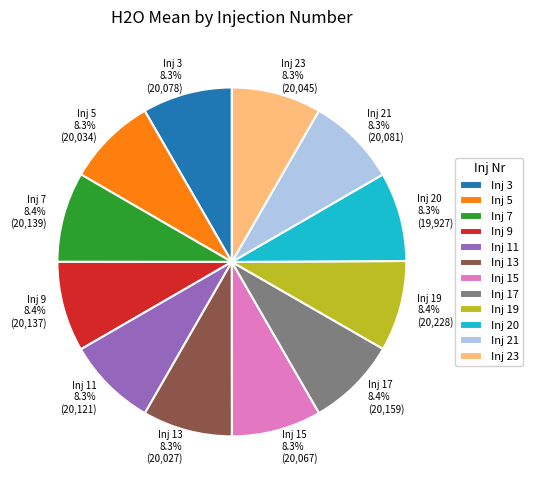

Is there a majority slice in this chart?

No